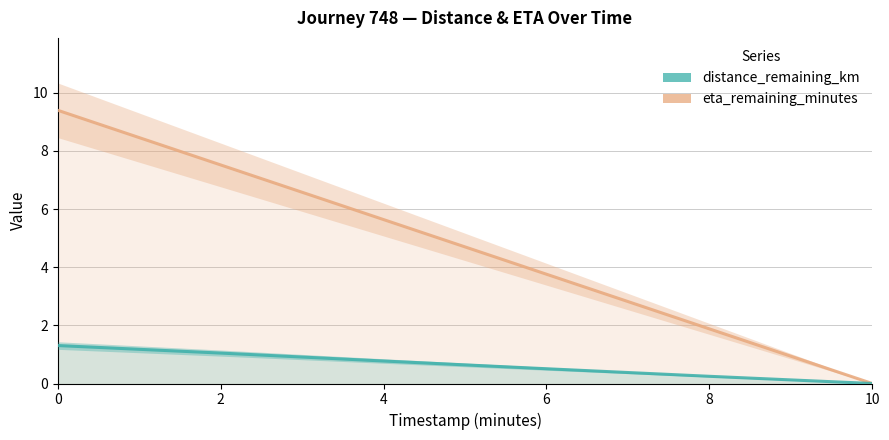

What is the difference between the maximum and minimum values in the distance_remaining_km series?

1.3